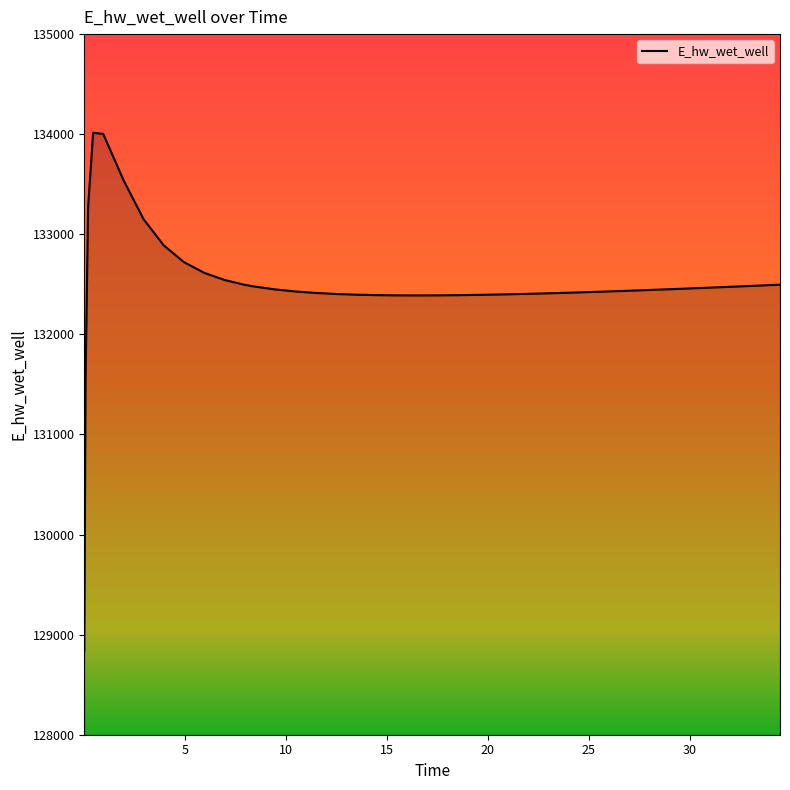

How many distinct data groups are displayed?

1